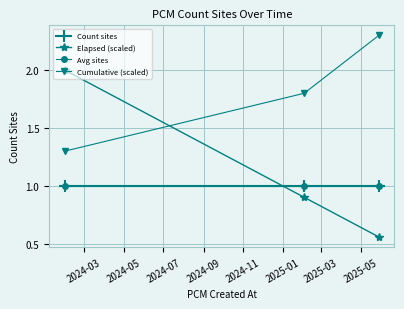

What is the greatest value displayed?

2.3